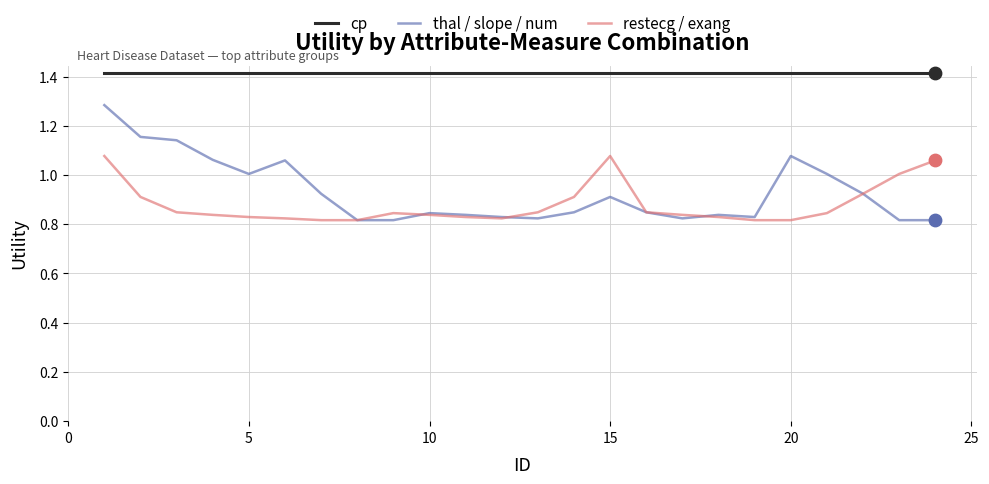

Which series has the widest spread of values?

thal / slope / num